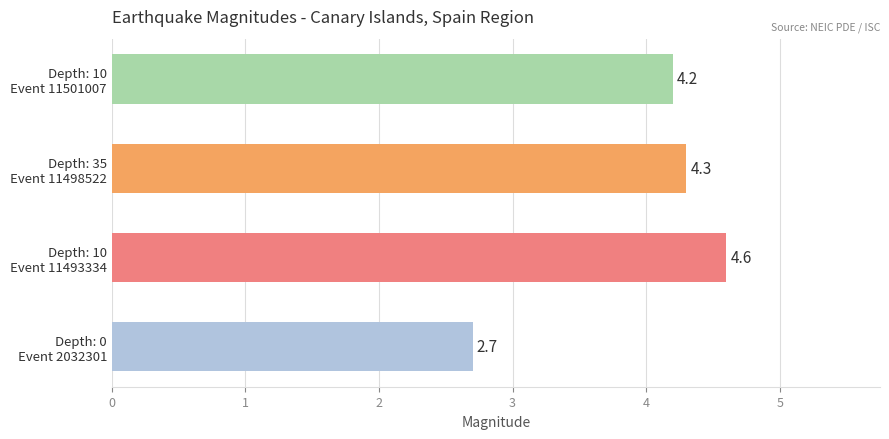

How many data points does each series have?

4